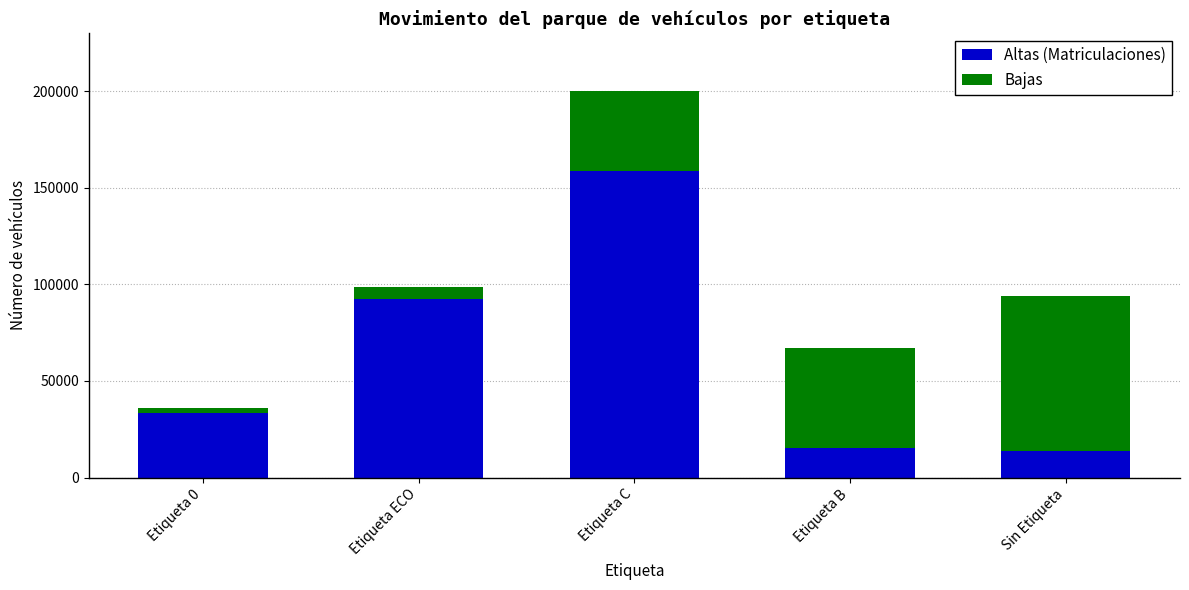

Which category has the highest value in the Altas (Matriculaciones) series?

Etiqueta C